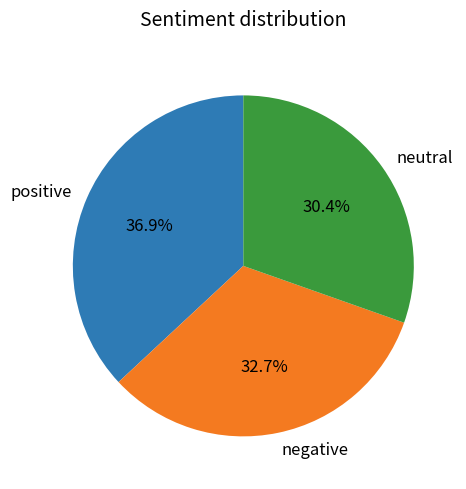

What is the largest slice in the pie chart?

positive